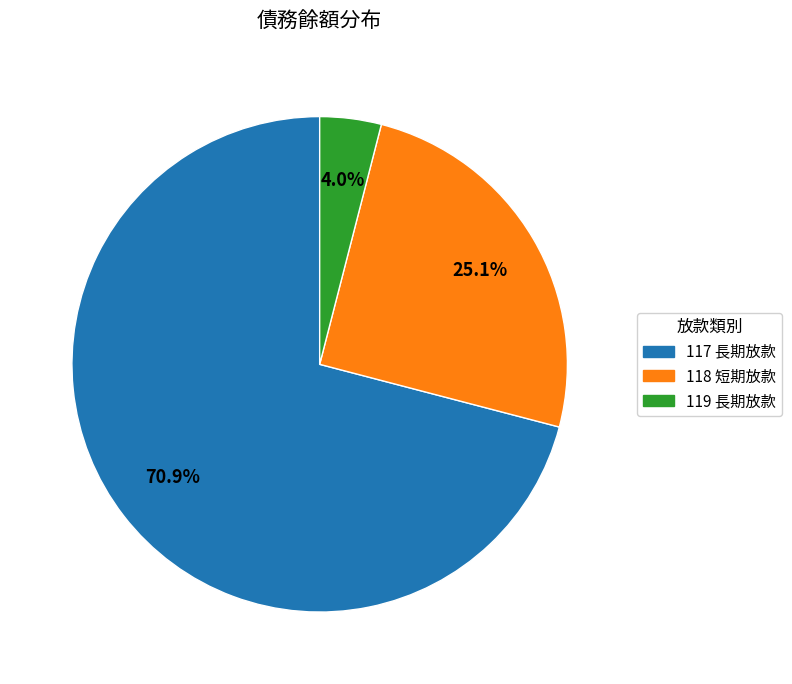

To the nearest percent, what is the difference between the largest and smallest slice percentages?

67%